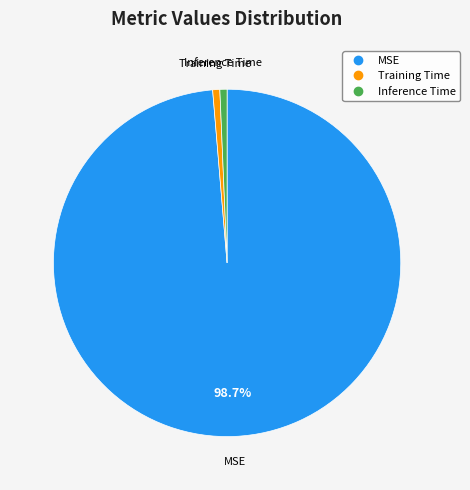

Does Training Time represent more than half of the total?

No